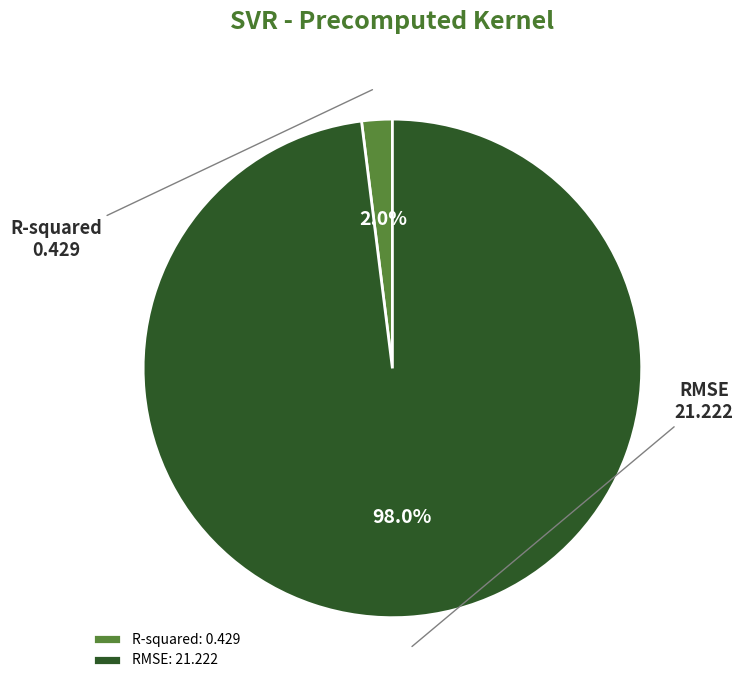

Is there any slice that represents more than half of the pie?

Yes